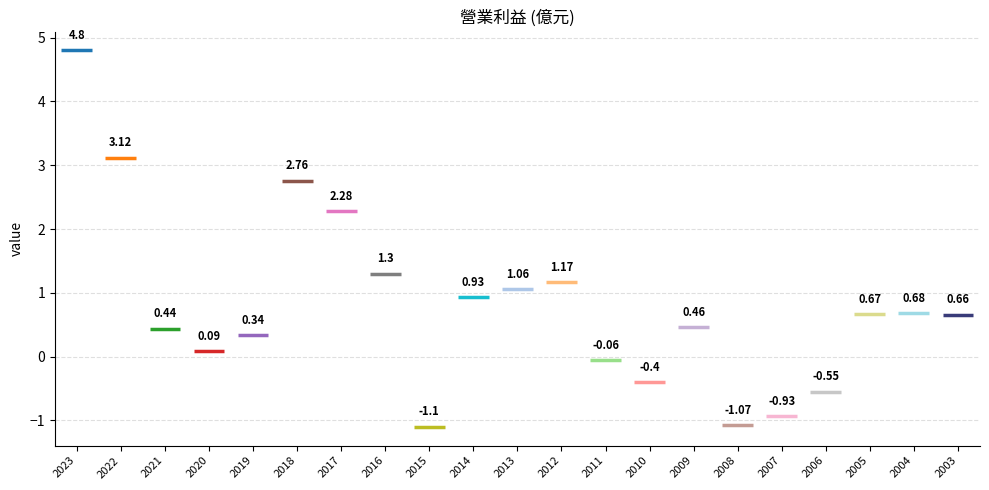

How many distinct data groups are displayed?

1